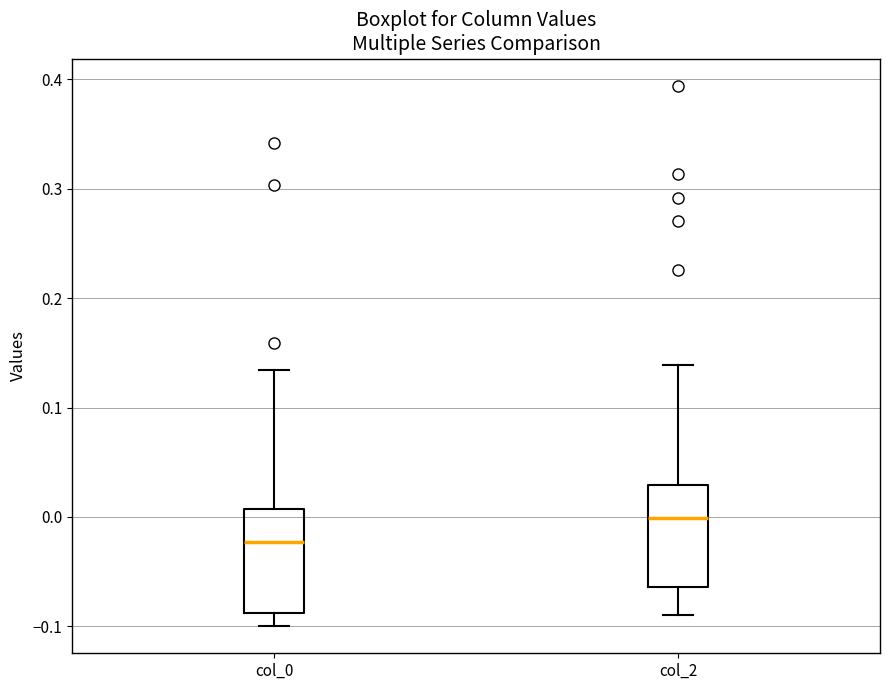

Which box has the lowest median line?

col_0